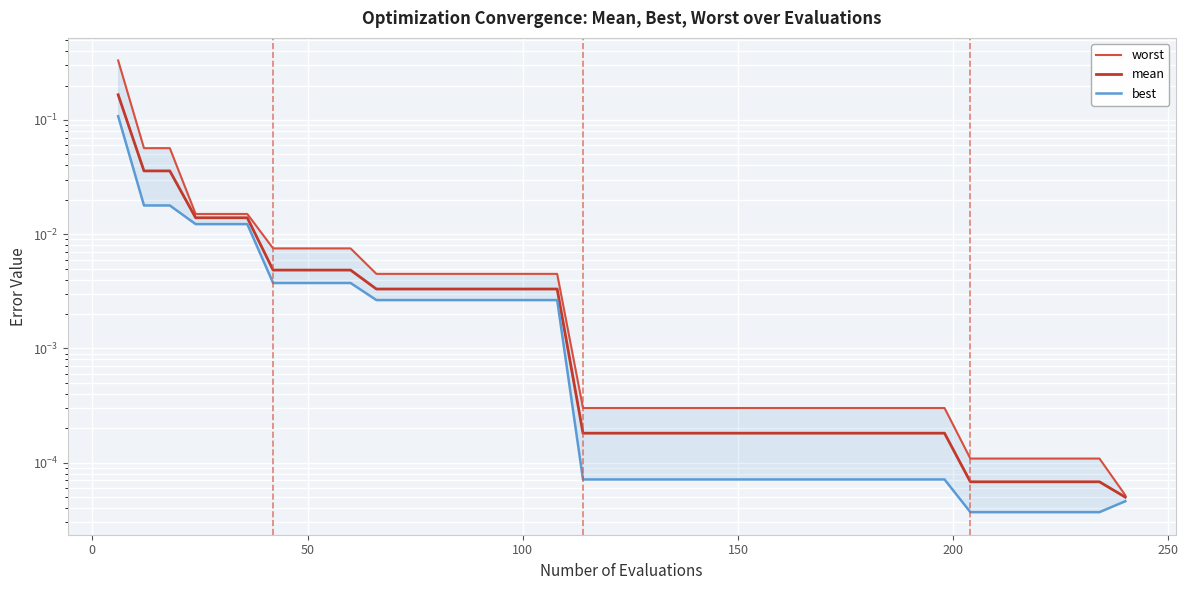

True or false: best has a value of 0.0 at 250.

False